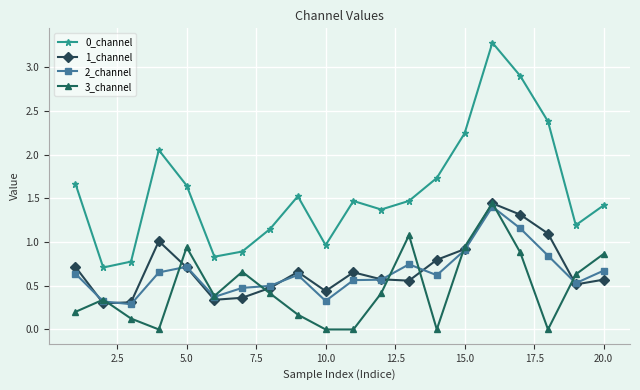

What is the maximum value shown in the chart?

3.3